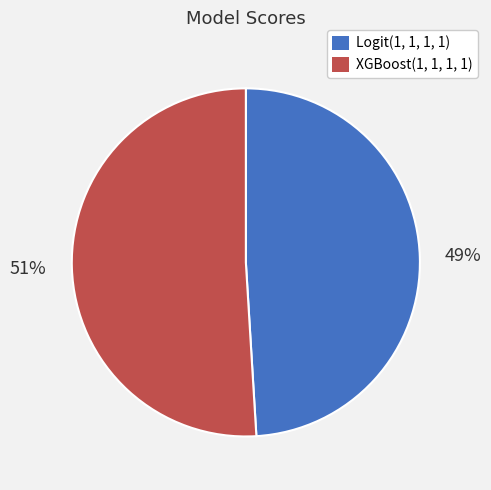

Is there any slice that represents more than half of the pie?

Yes